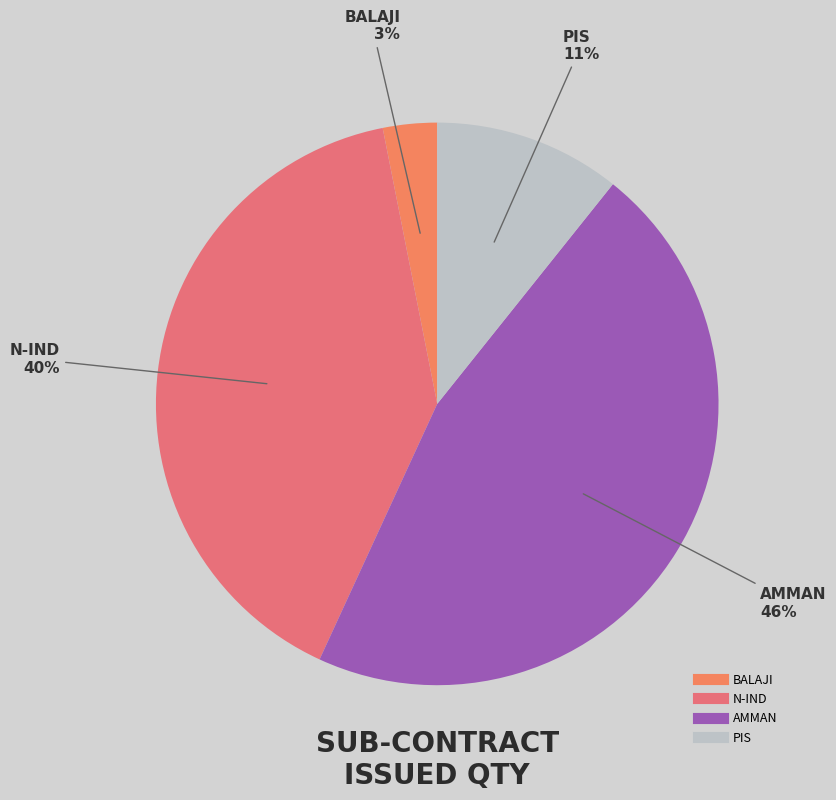

How many slices are in this pie chart?

4